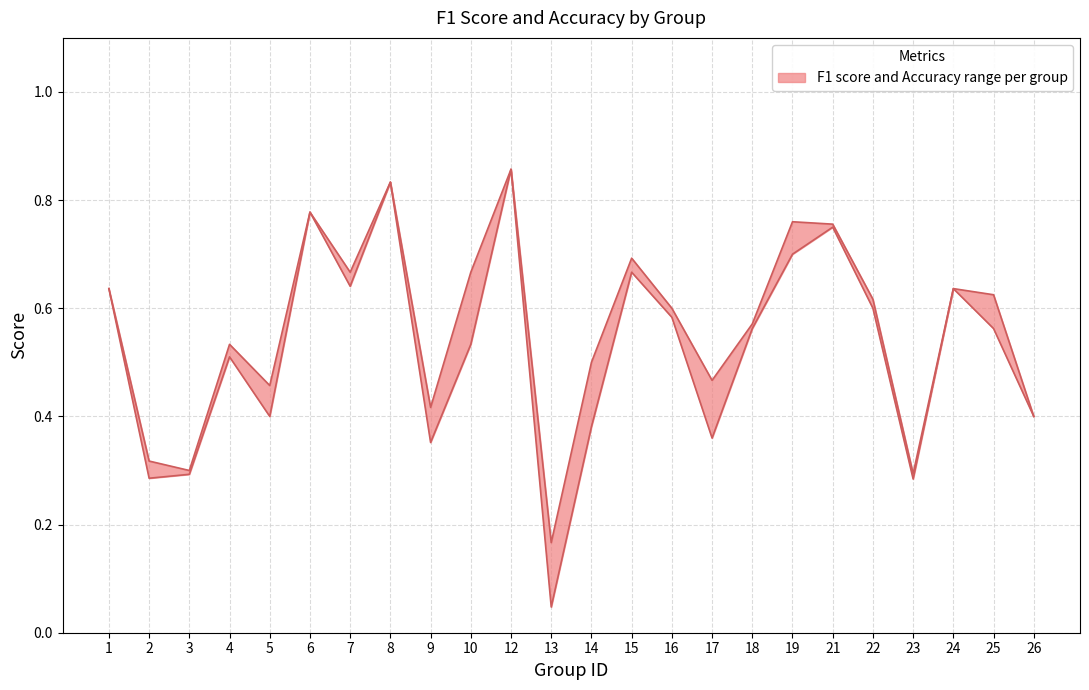

How many interior local peaks does the f1 series have?

7